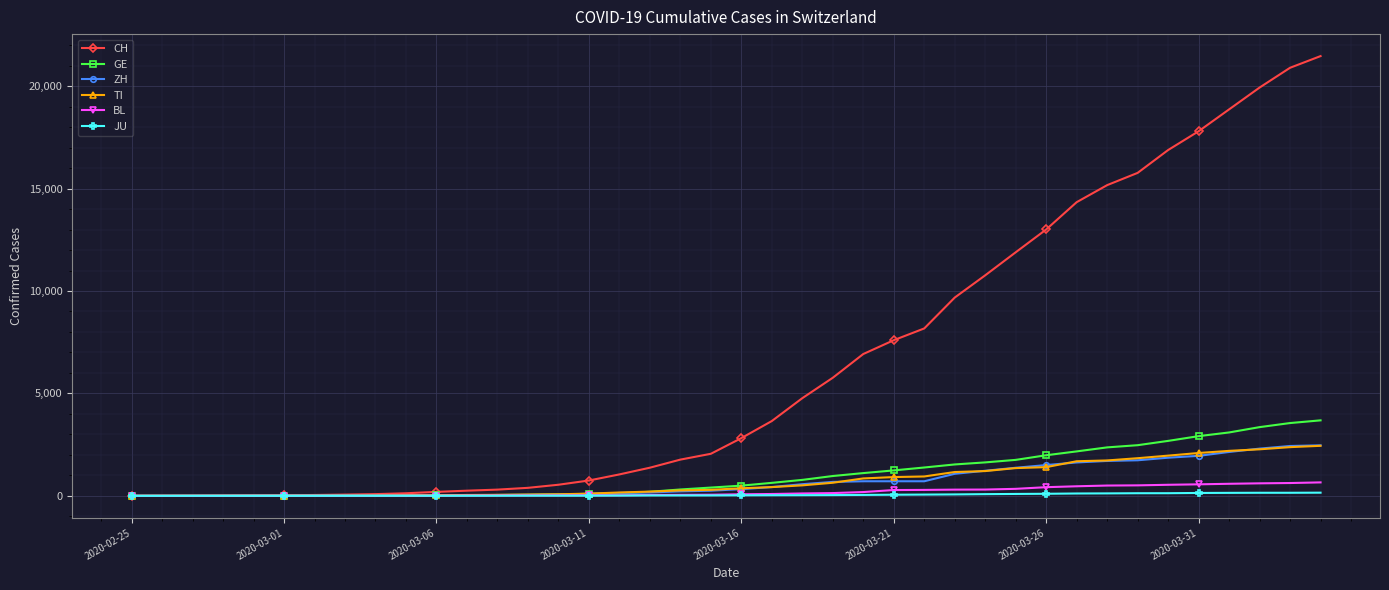

At how many categories does at least one series exceed 18314?

4